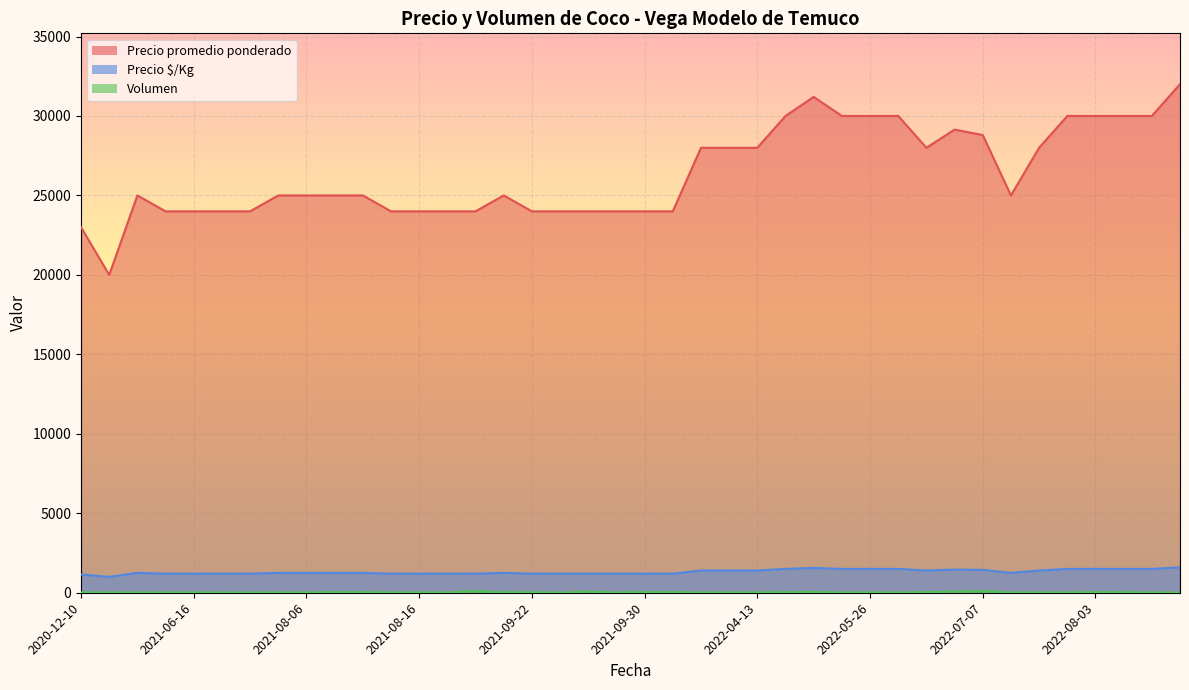

True or false: Precio promedio ponderado and Precio $/Kg cross at least once.

False